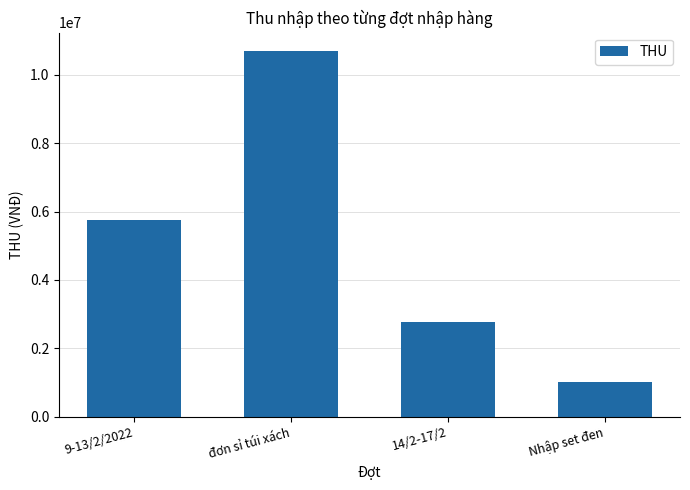

What is the difference between the maximum and minimum values?

9680000